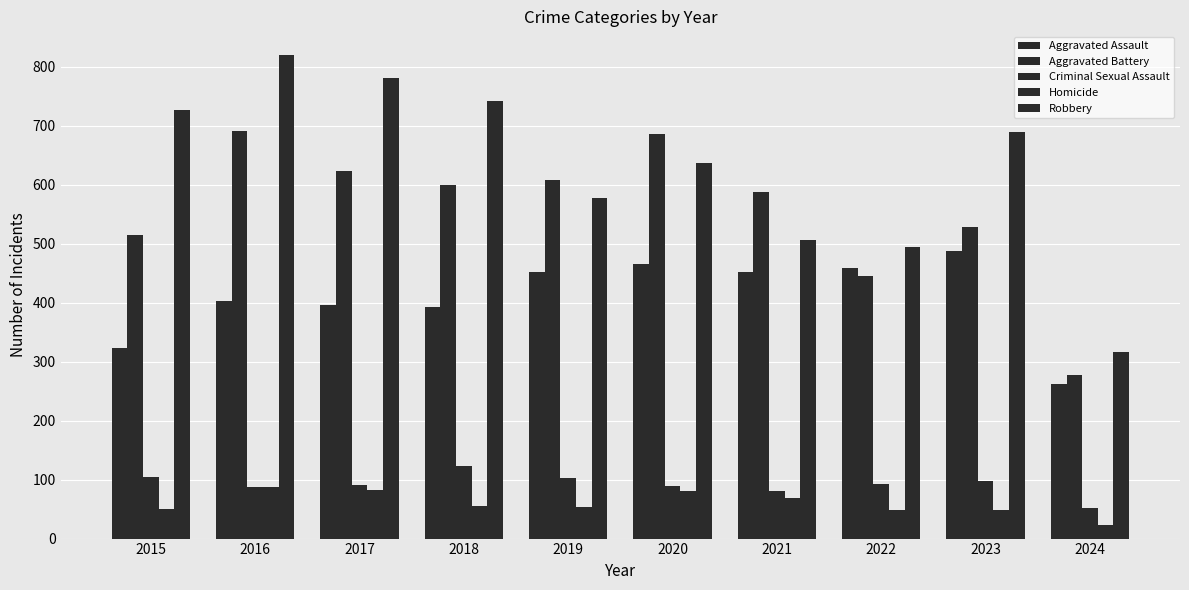

Reading left to right, extract all data points from this chart.

Aggravated Assault: 2015=323	2016=402	2017=396	2018=392	2019=452	2020=466	2021=452	2022=458	2023=488	2024=262
Aggravated Battery: 2015=515	2016=691	2017=623	2018=600	2019=608	2020=686	2021=587	2022=446	2023=529	2024=277
Criminal Sexual Assault: 2015=105	2016=87	2017=91	2018=123	2019=102	2020=89	2021=81	2022=93	2023=97	2024=52
Homicide: 2015=50	2016=87	2017=82	2018=56	2019=53	2020=81	2021=69	2022=49	2023=48	2024=23
Robbery: 2015=726	2016=819	2017=780	2018=741	2019=577	2020=637	2021=506	2022=495	2023=690	2024=317